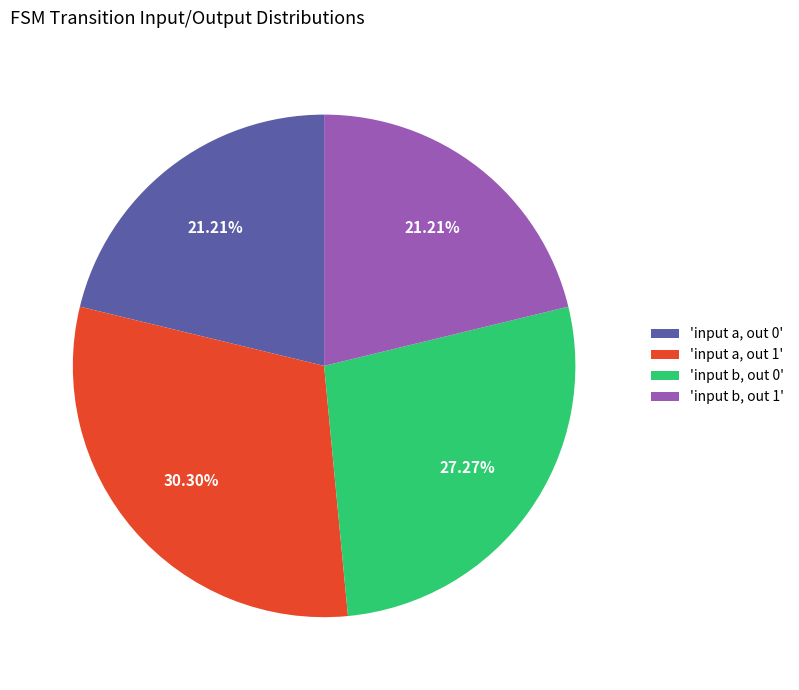

Which has a higher value, 'input a, out 0' or 'input a, out 1'?

'input a, out 1'